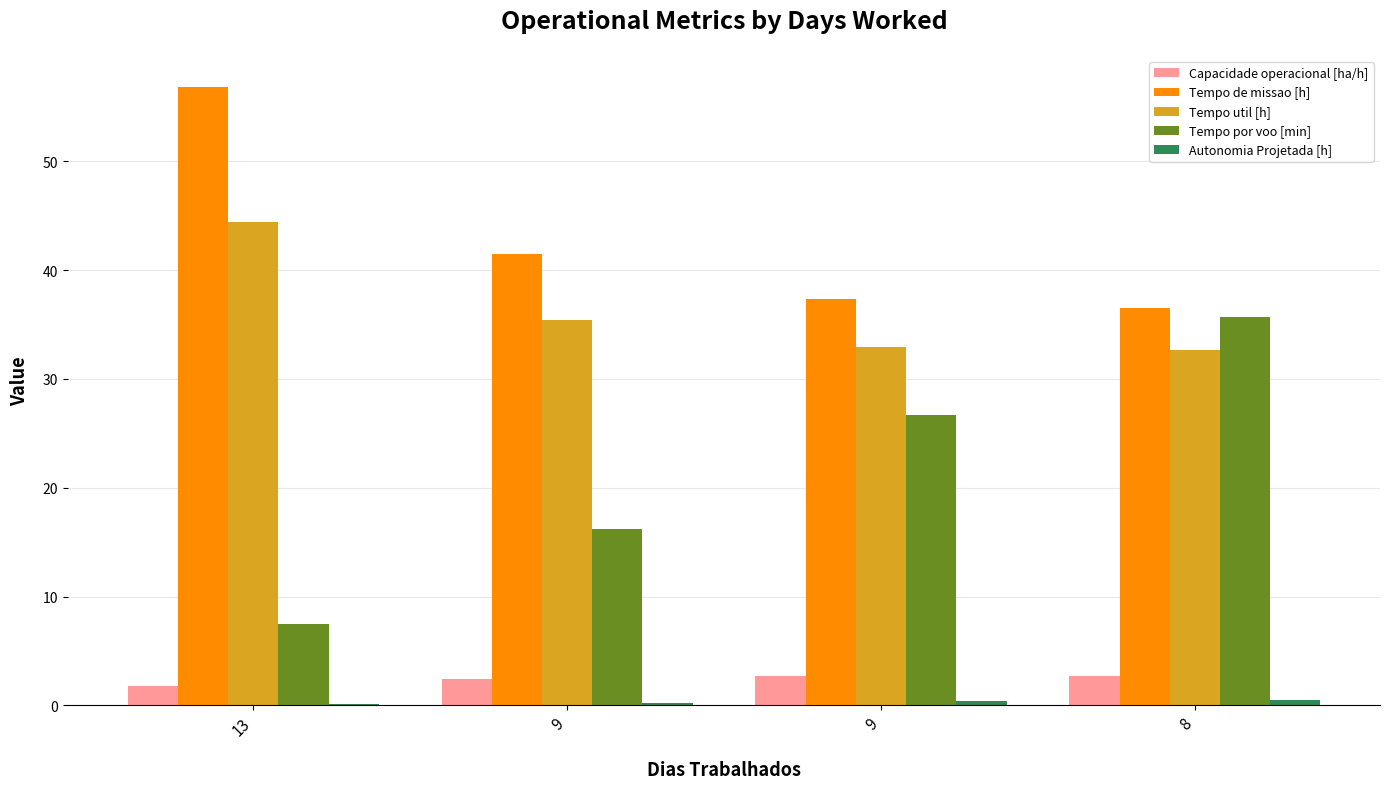

Are the bars grouped side by side (vs. stacked)?

Yes